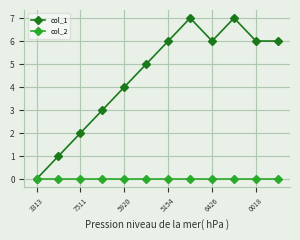

Which series has the largest total across all categories?

col_1